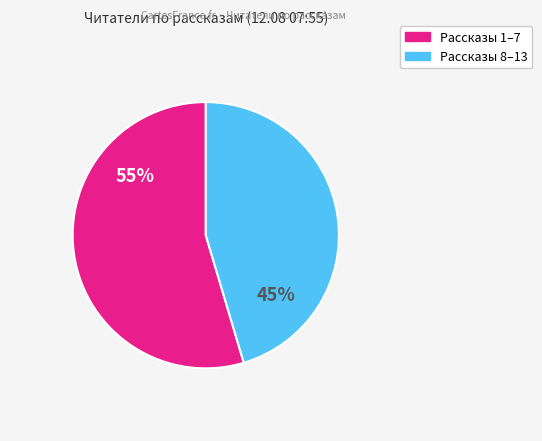

To the nearest percent, what is the average slice percentage?

50%